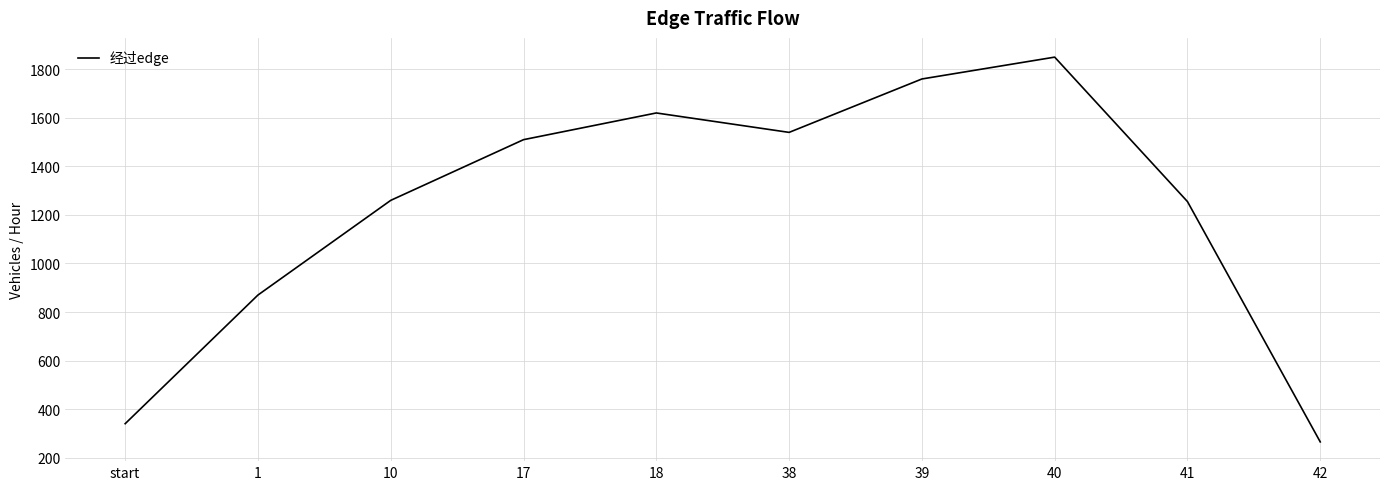

Approximately how many times larger is the value at 39 compared to 10?

1.4